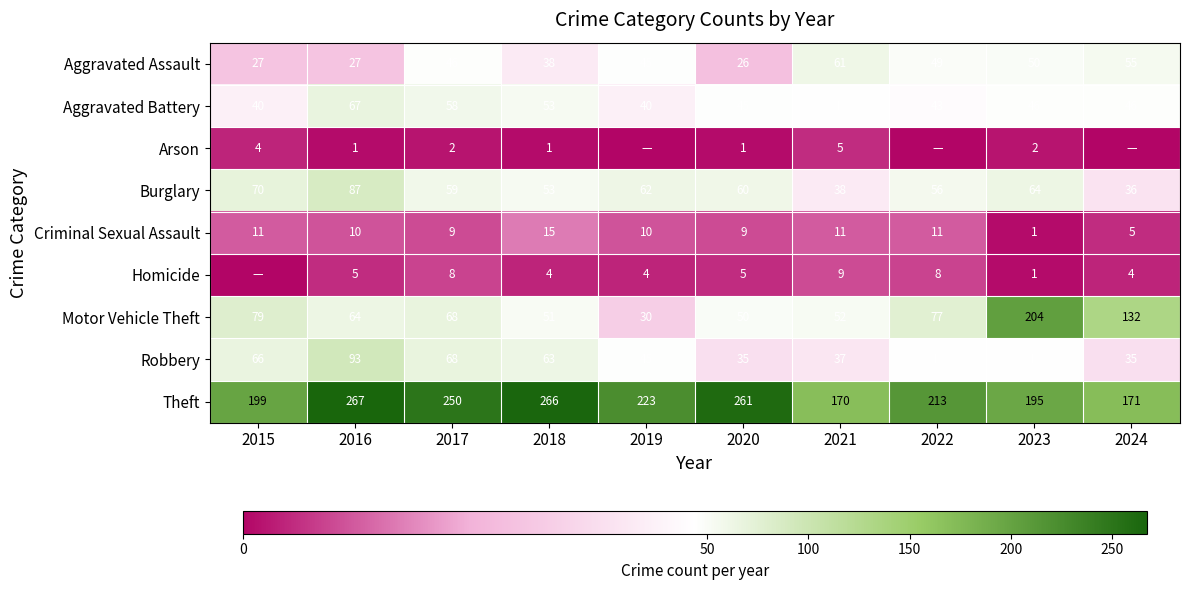

What is the difference between the highest and lowest values at 2020?

260